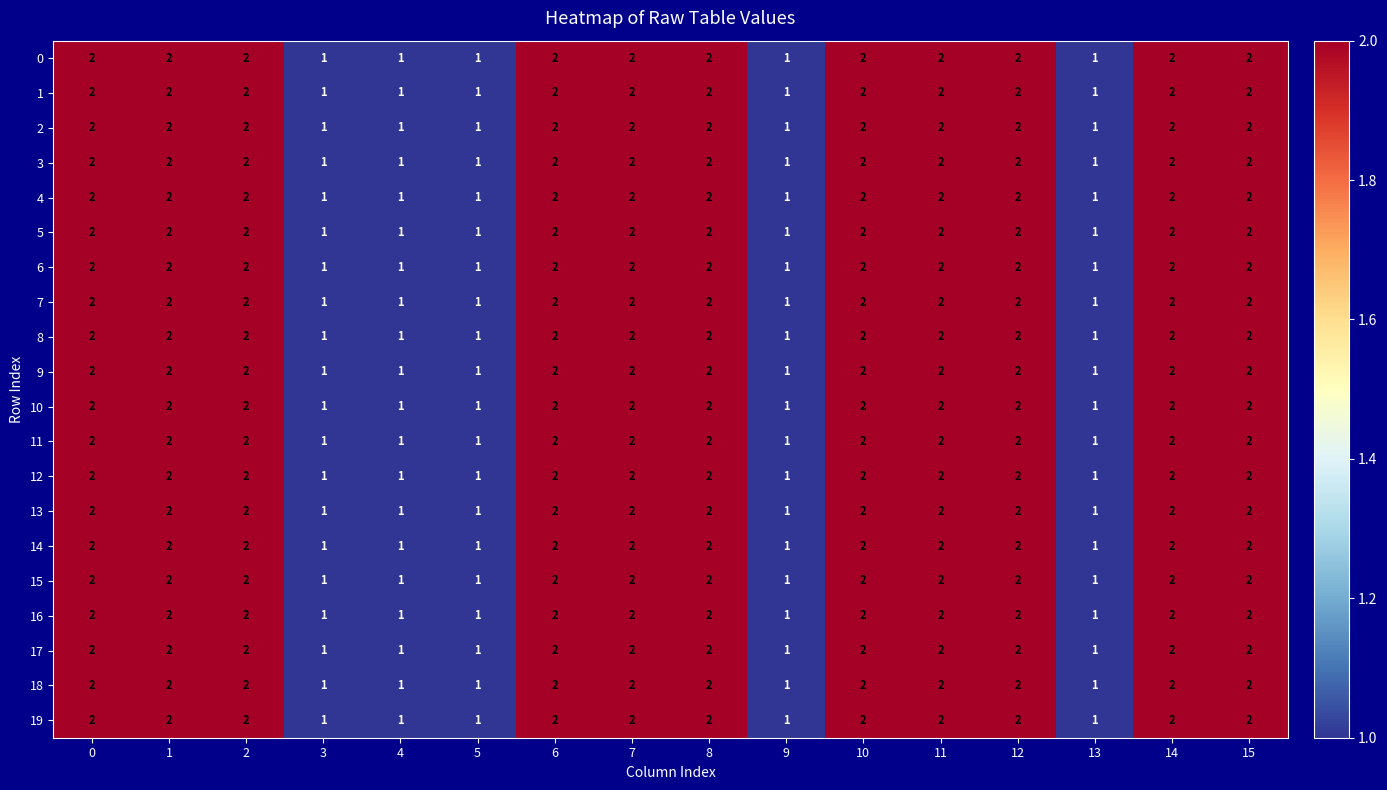

What is the total value across all series at 7?

40